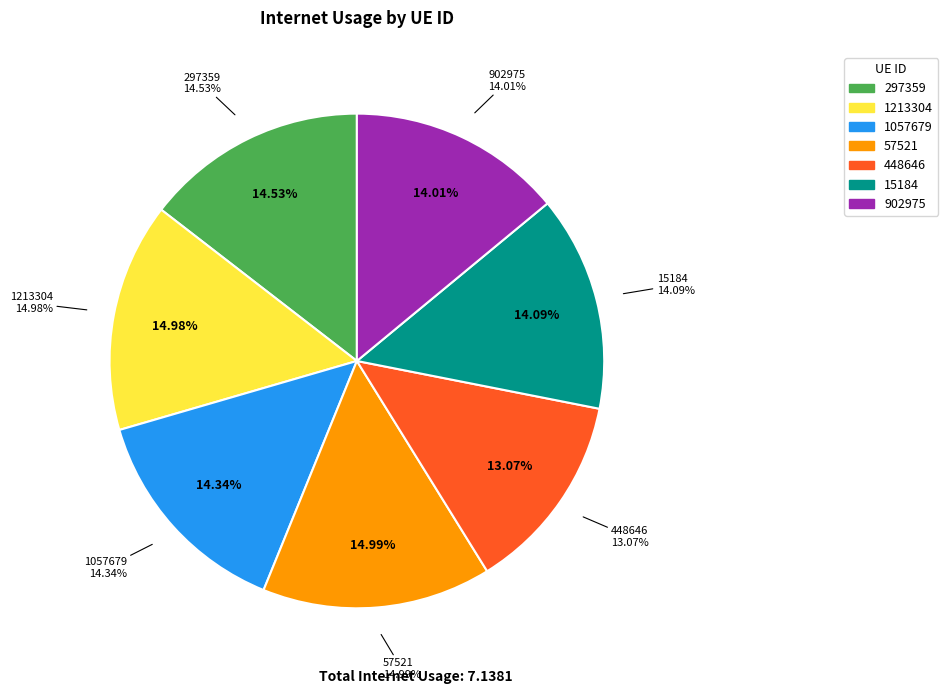

How many segments does this pie chart have?

7